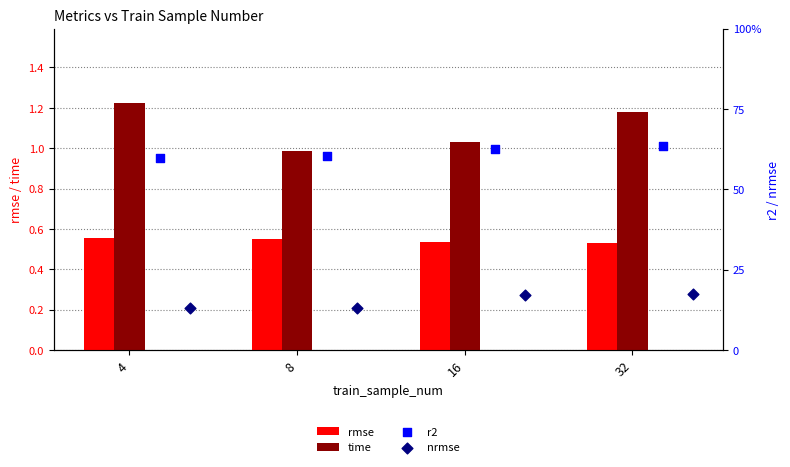

What are all the series names shown in the legend?

rmse, time, r2, nrmse